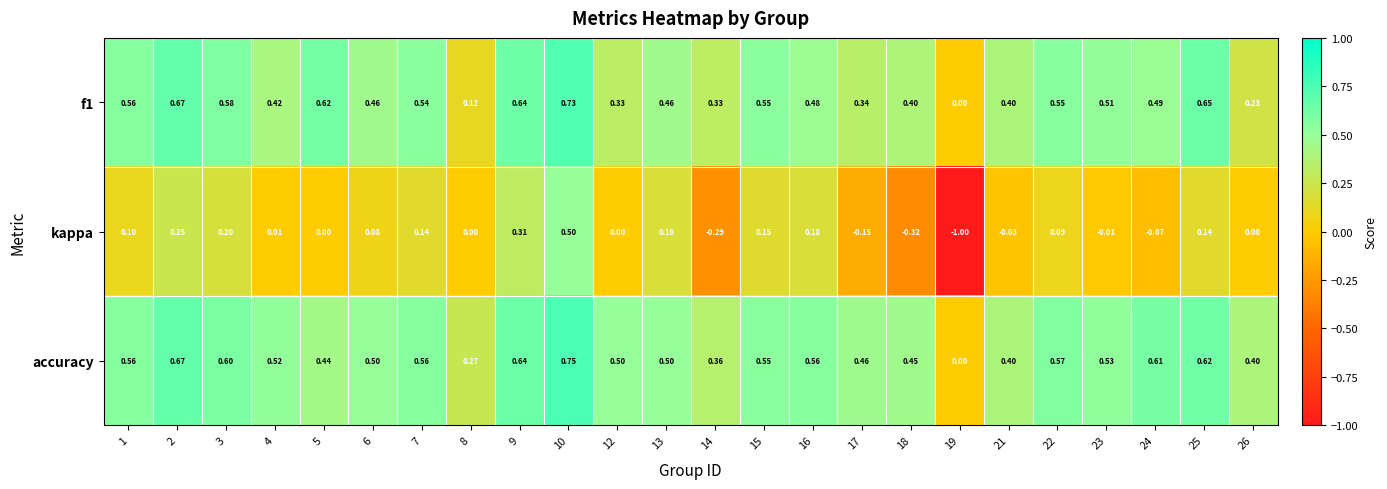

Is the value of kappa at 16 greater than the value of accuracy at 26?

No